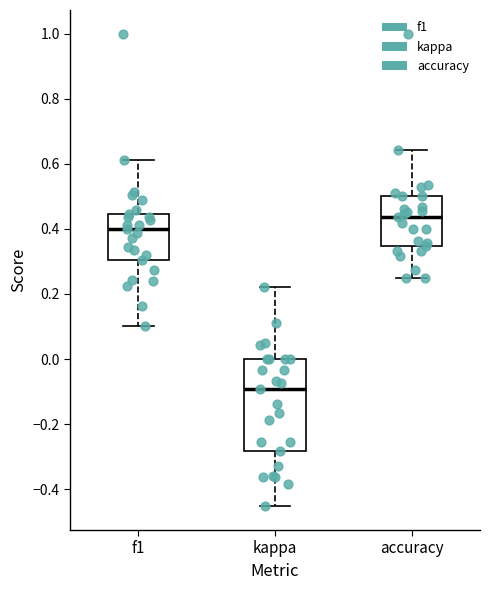

Which box is the tallest, from its lower edge to its upper edge?

kappa